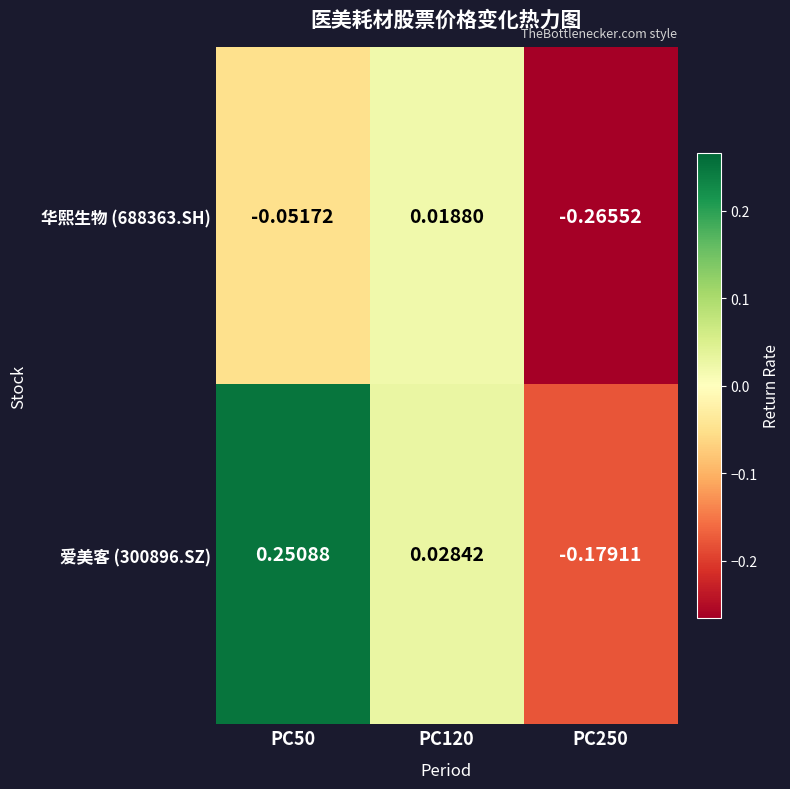

Is the value of 华熙生物 (688363.SH) at PC250 greater than the value of 爱美客 (300896.SZ) at PC50?

No